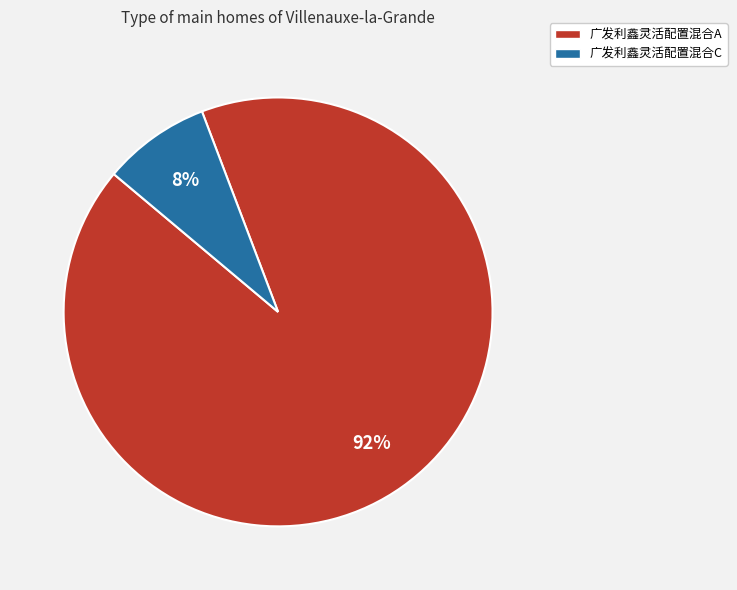

To the nearest percent, what portion does 广发利鑫灵活配置混合C represent?

8%